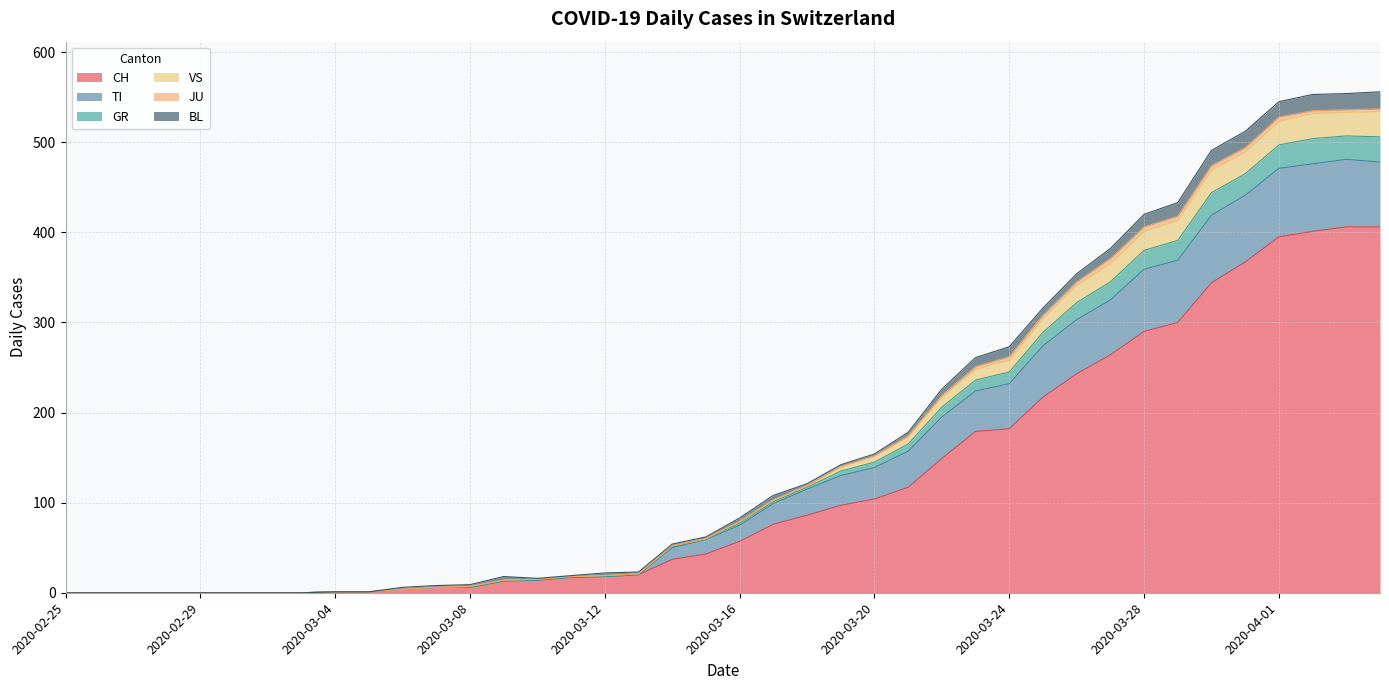

The CH series shows 249 at 2020-02-29. True or false?

False